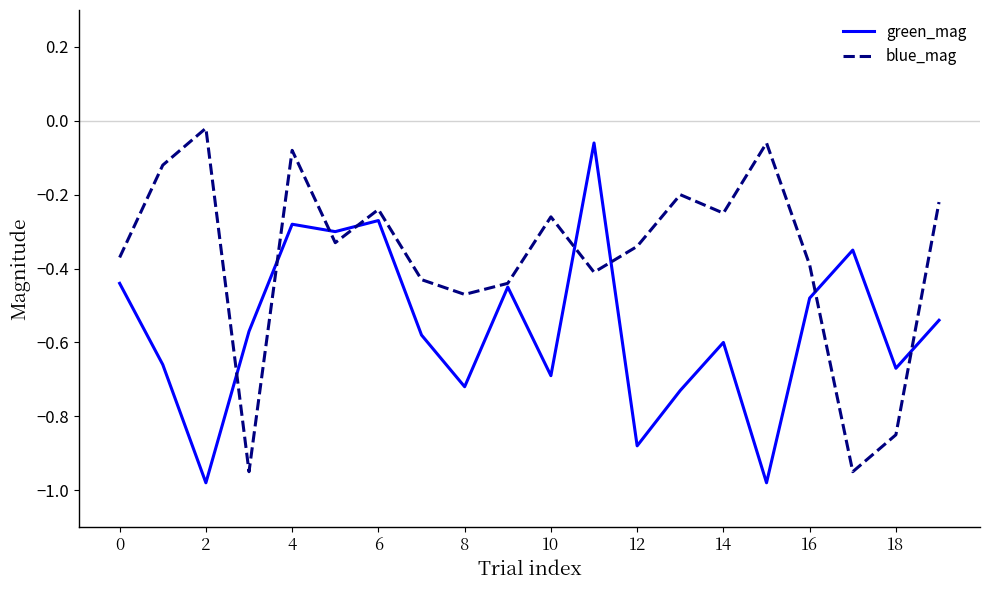

Rank the series by their maximum value, from highest to lowest.

blue_mag, green_mag